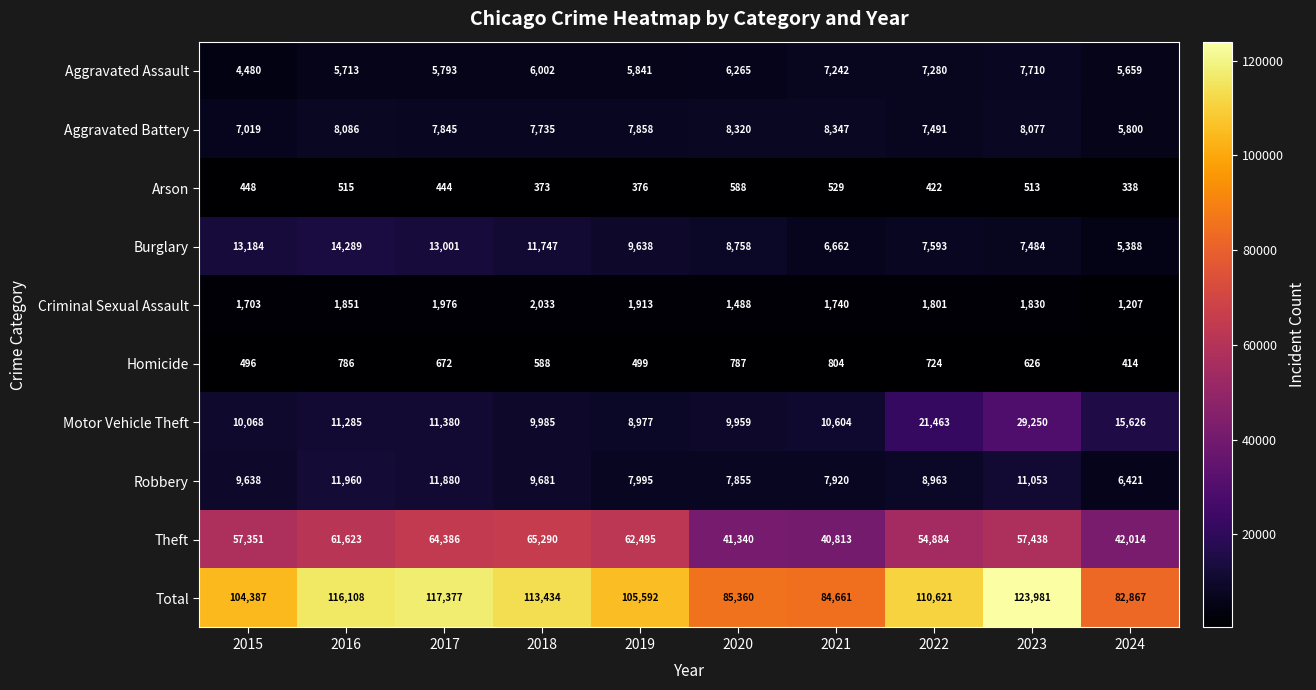

What is the total value across all series at 2016?

232216